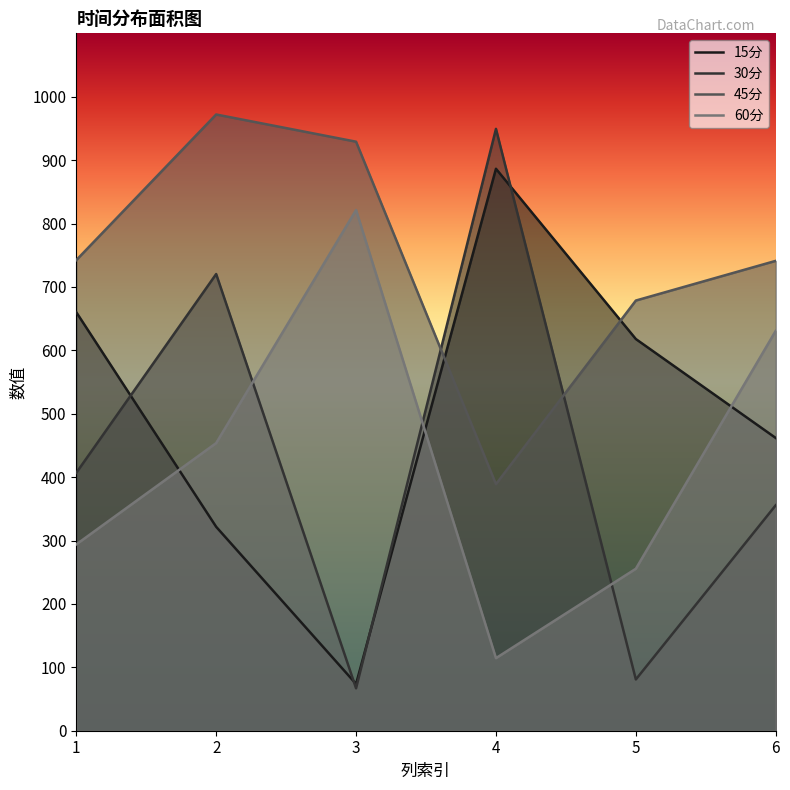

What is the difference between the second highest and minimum values in the 30分 series?

653.5